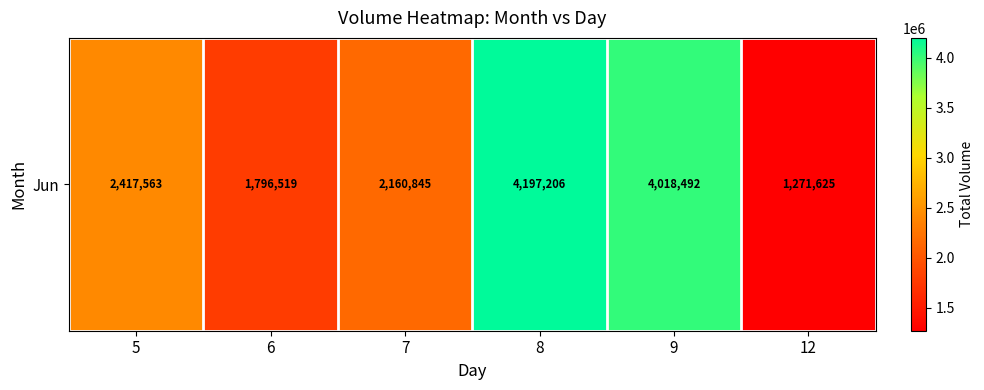

What is the difference between the second highest and second lowest values?

2221973